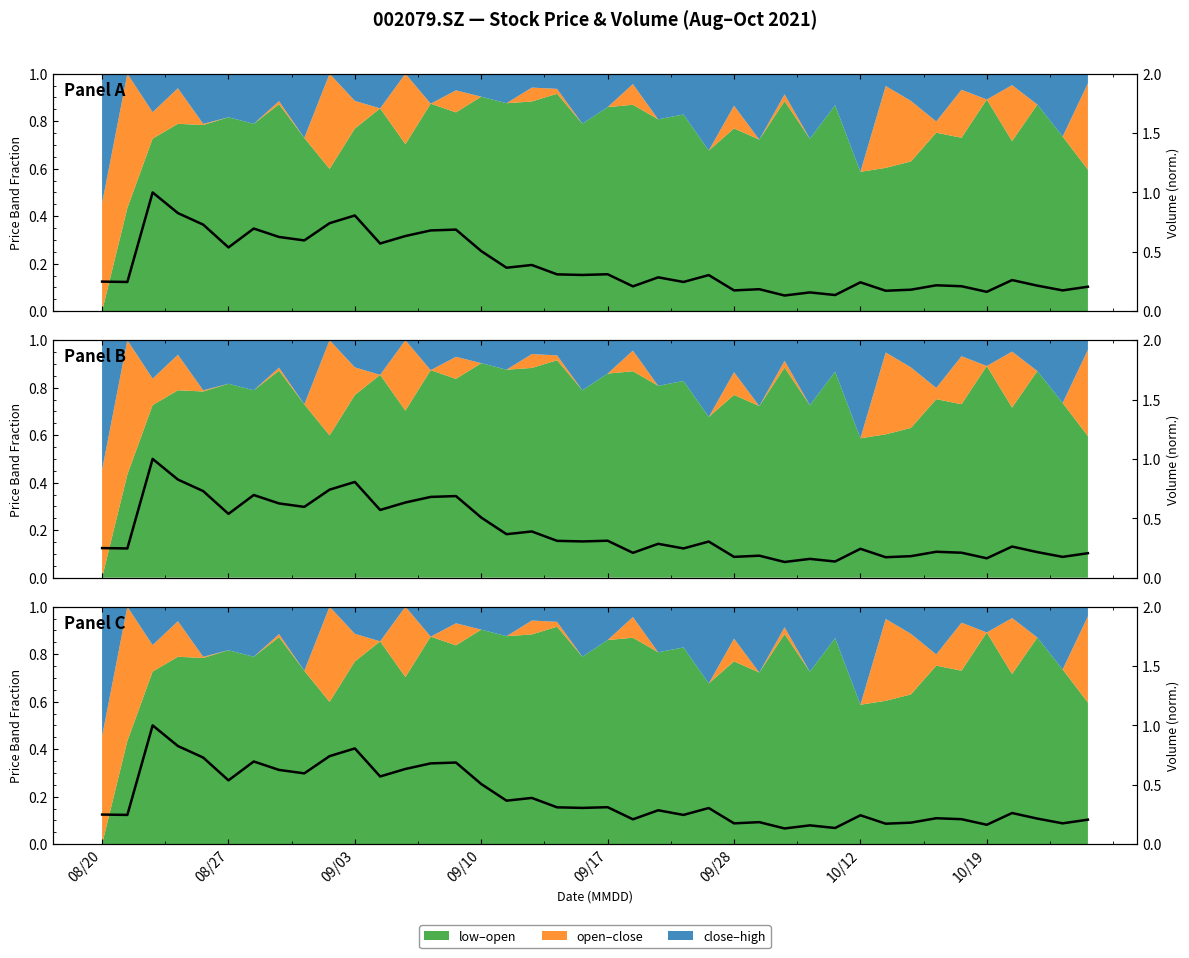

How many points are lower than both their immediate neighbors (excluding endpoints)?

14